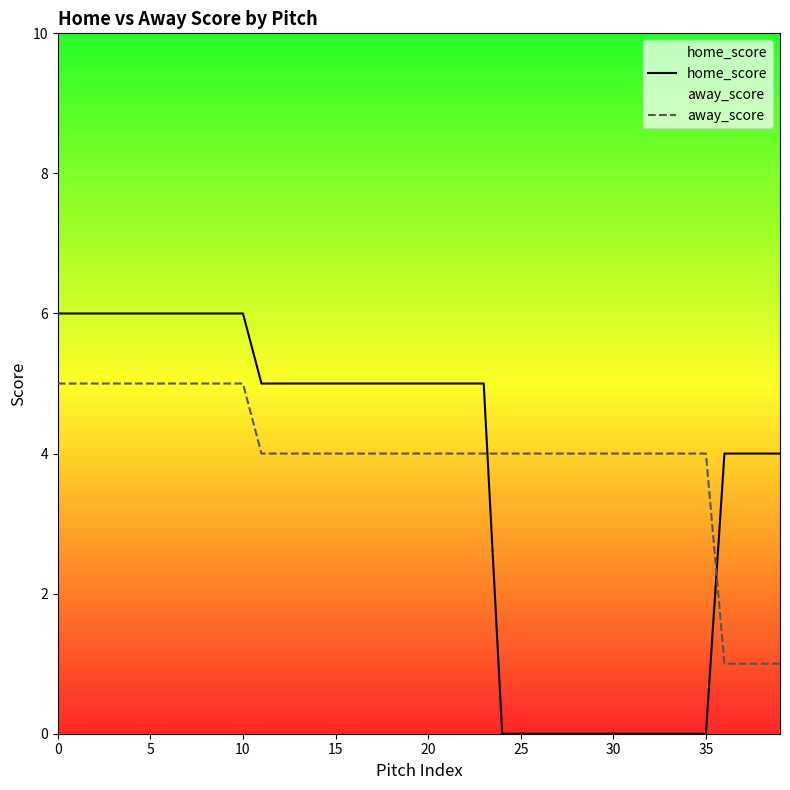

What are all the series names shown in the legend?

home_score, away_score